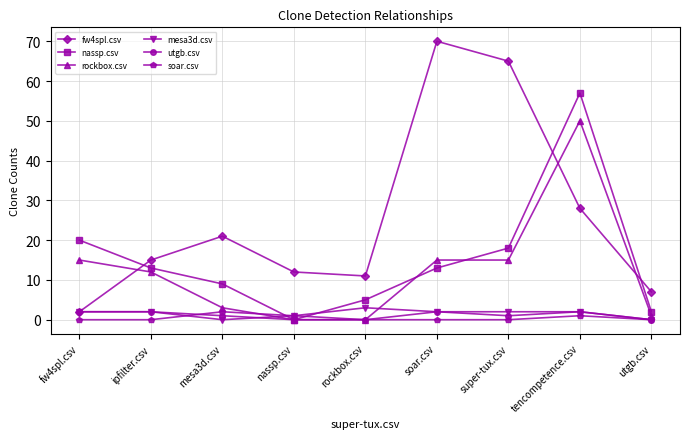

At which category does soar.csv reach its first local peak?

mesa3d.csv